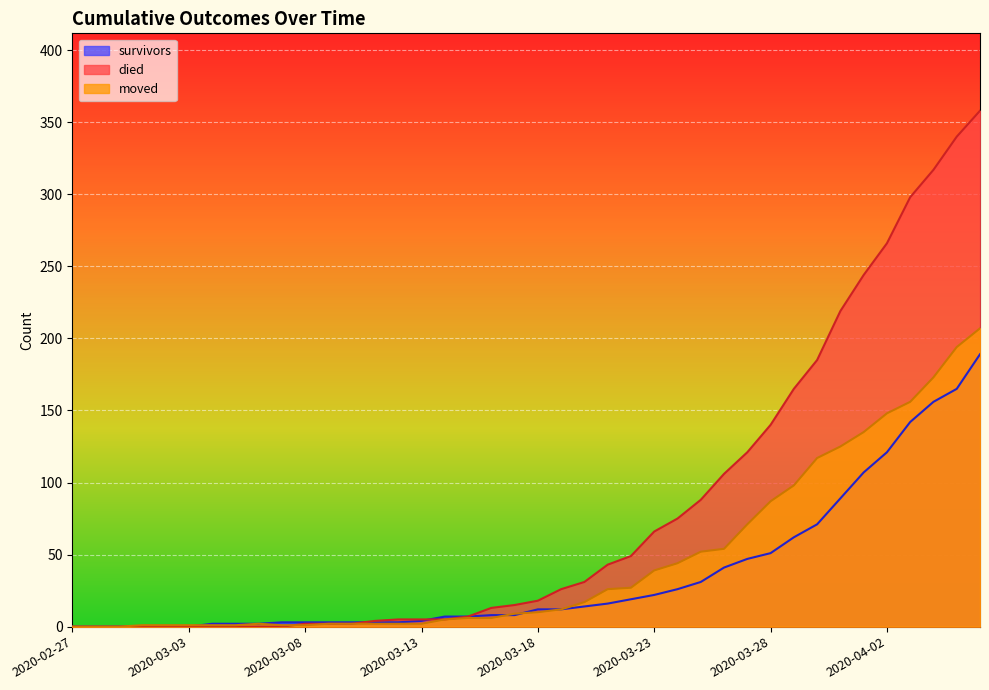

The value of survivors at 2020-03-27 is 32. True or false?

False